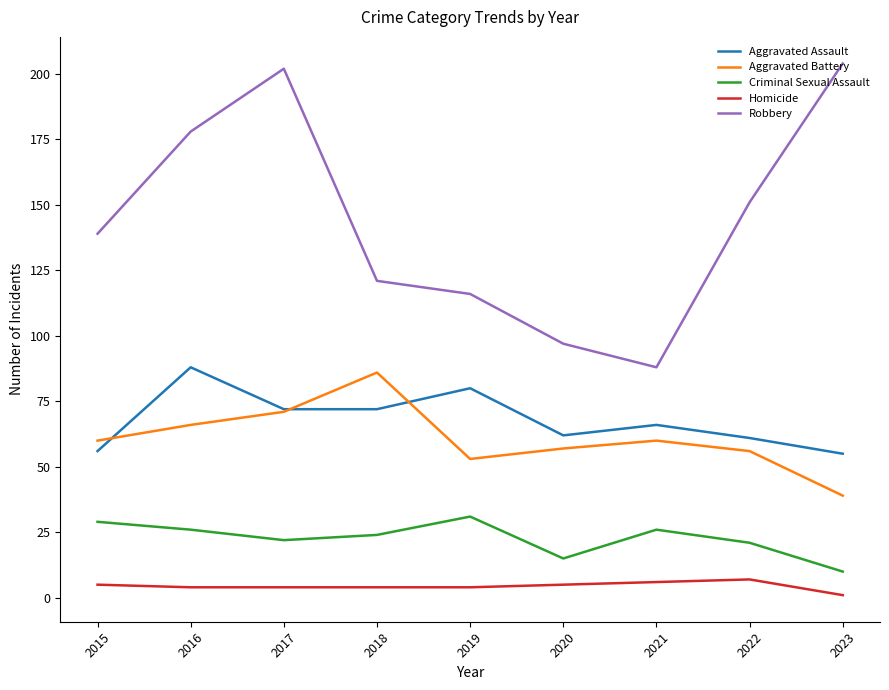

What is the sum of the Homicide values at 2018 and 2020?

9